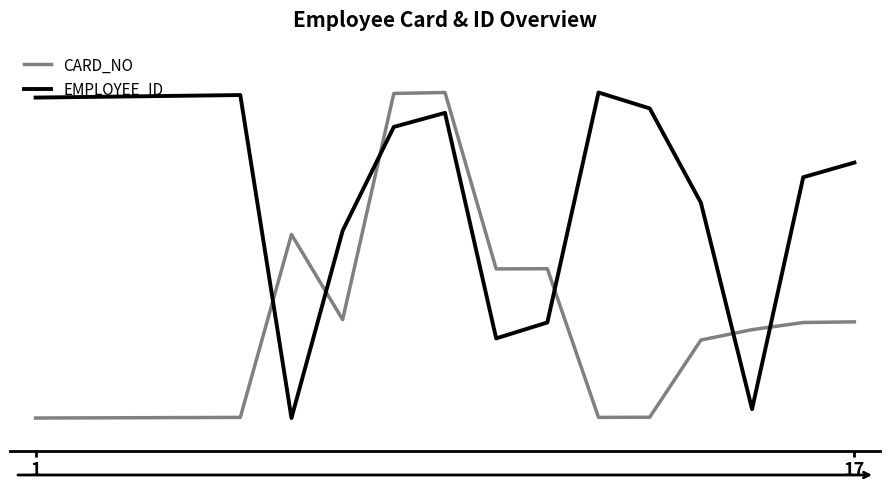

Does the chart have visible grid lines?

No